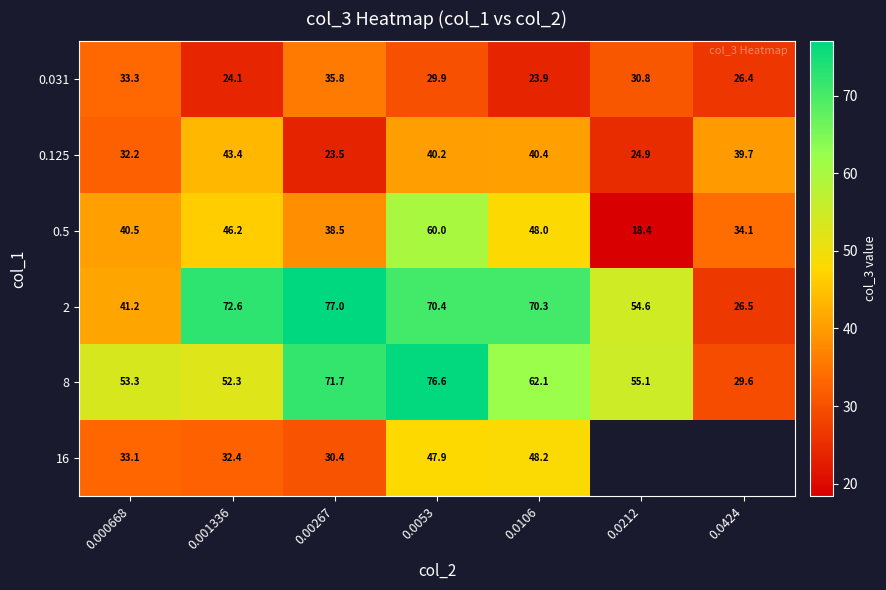

At which category does the chart reach its minimum across all series?

0.0212